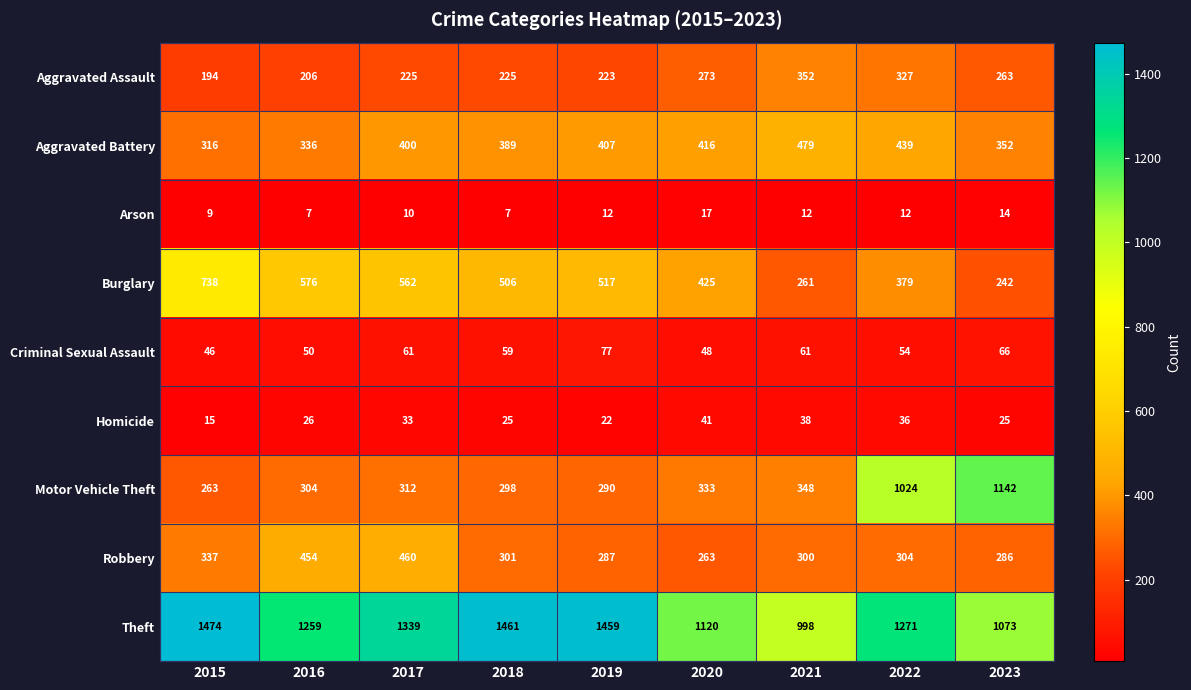

Rank the series by their maximum value, from highest to lowest.

Theft, Motor Vehicle Theft, Burglary, Aggravated Battery, Robbery, Aggravated Assault, Criminal Sexual Assault, Homicide, Arson